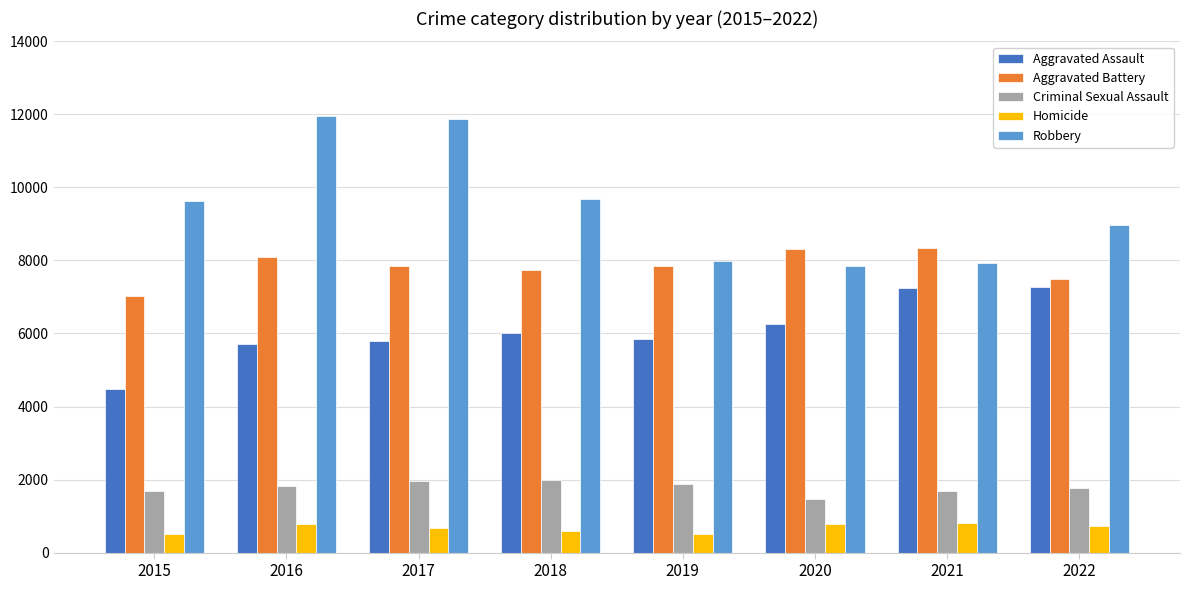

What is the difference between the maximum and minimum values in the Aggravated Assault series?

2798